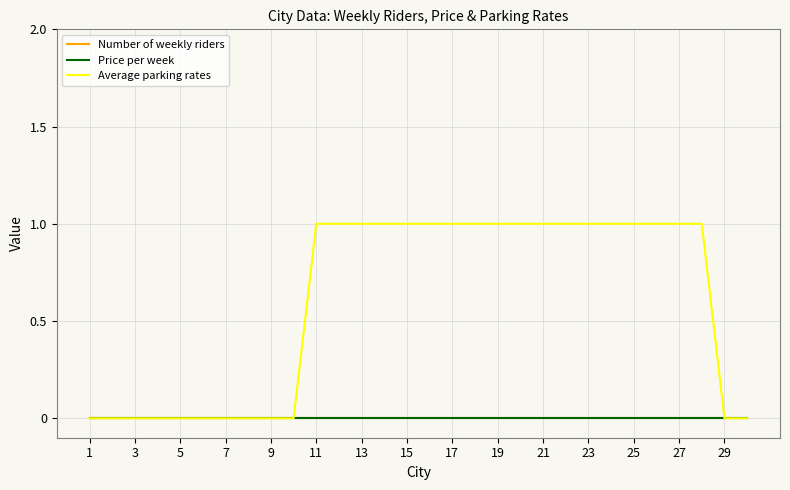

True or false: Price per week and Number of weekly riders cross at least once.

False